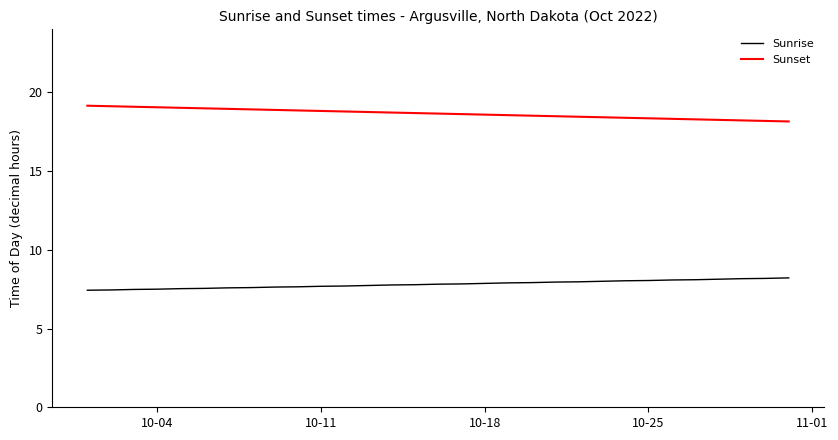

True or false: Sunrise and Sunset cross at least once.

False